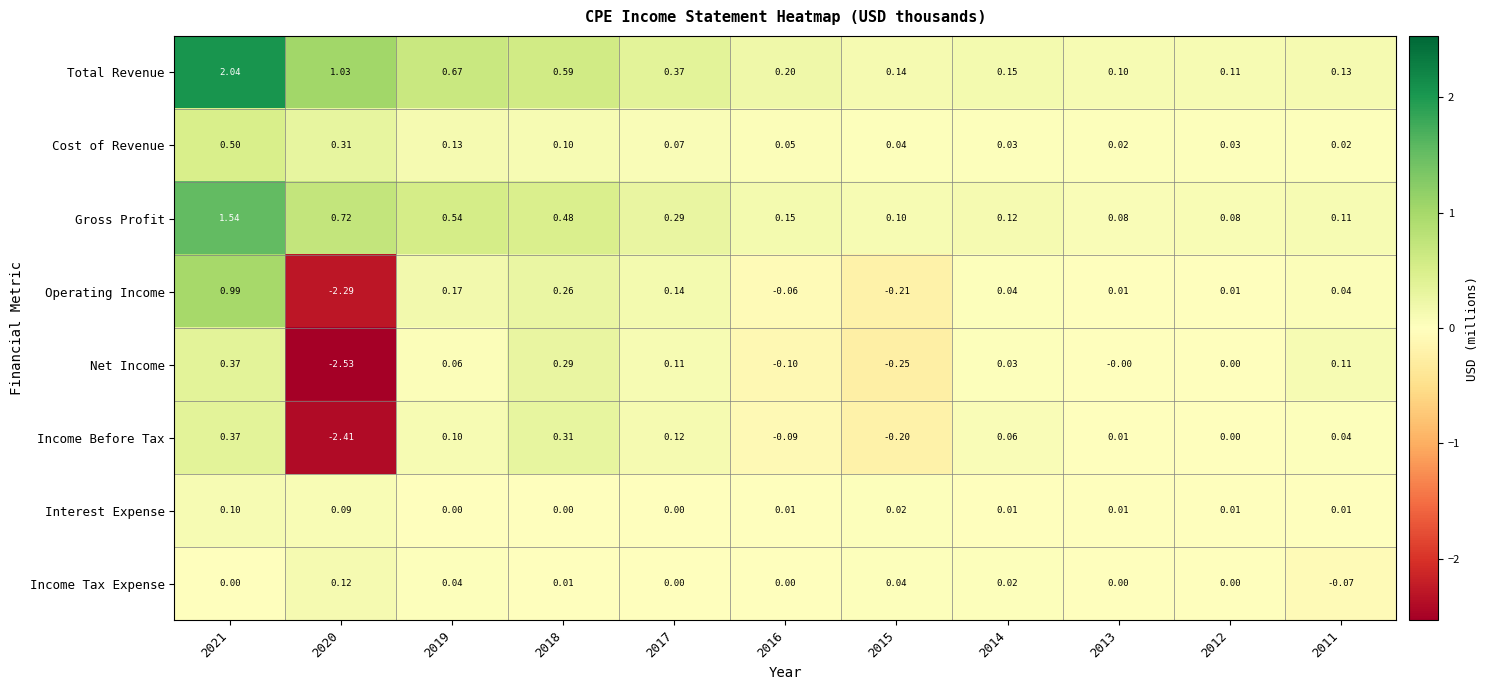

Rank the series at 2016 from highest to lowest value.

Total Revenue, Gross Profit, Cost of Revenue, Interest Expense, Income Tax Expense, Operating Income, Income Before Tax, Net Income